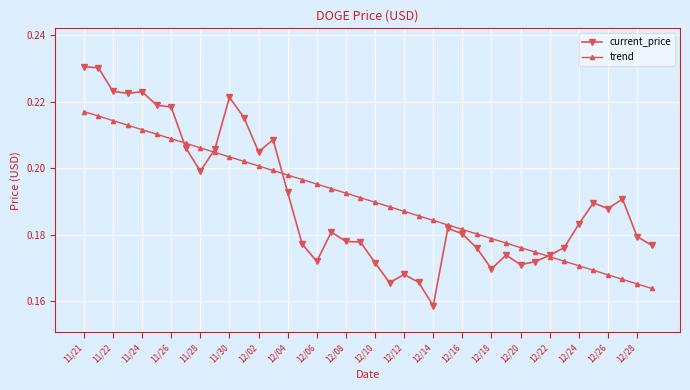

Which series has the largest range (max minus min)?

current_price